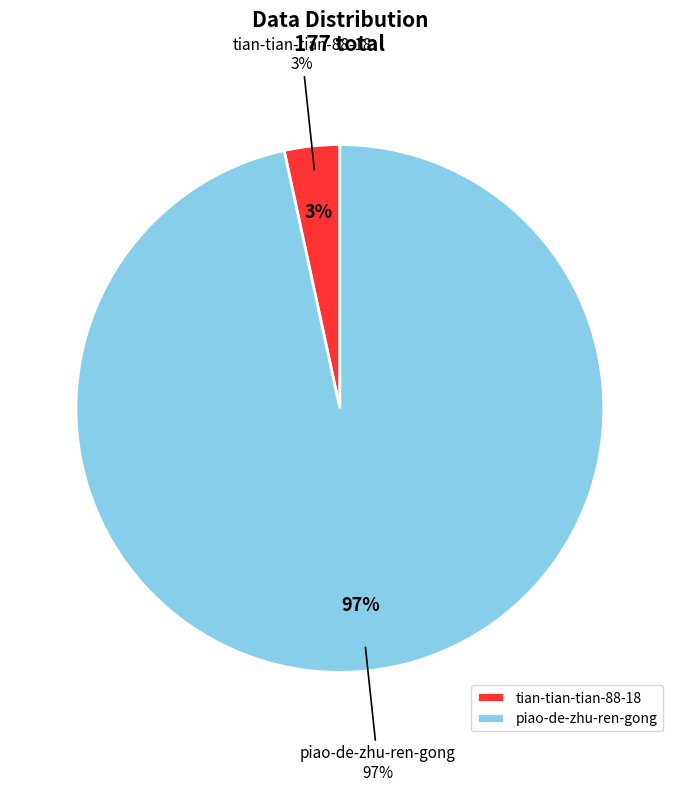

Rank the categories by value from highest to lowest.

piao-de-zhu-ren-gong, tian-tian-tian-88-18